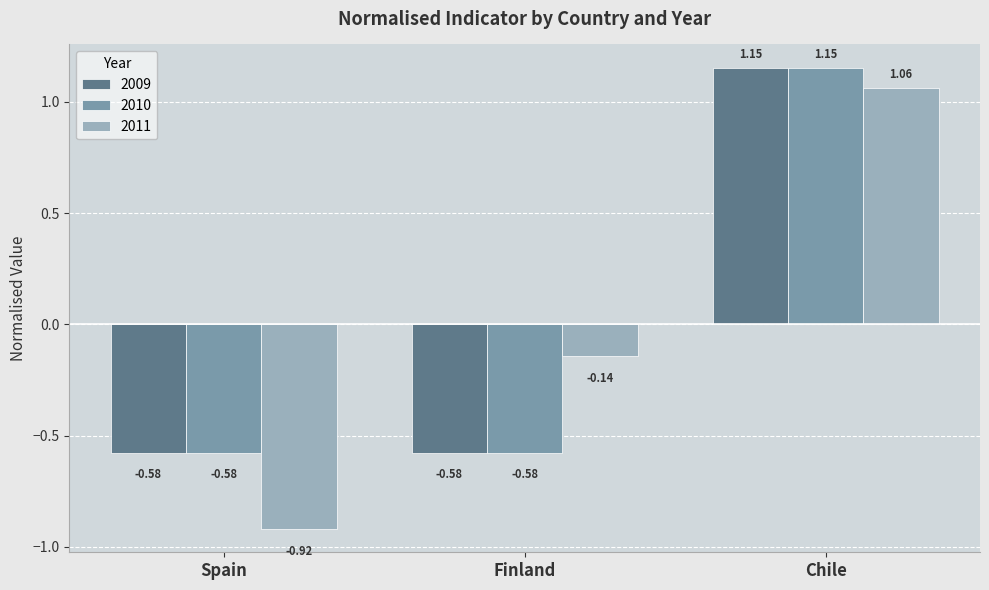

What is the sum of the 2010 values at Spain and Finland?

-1.2